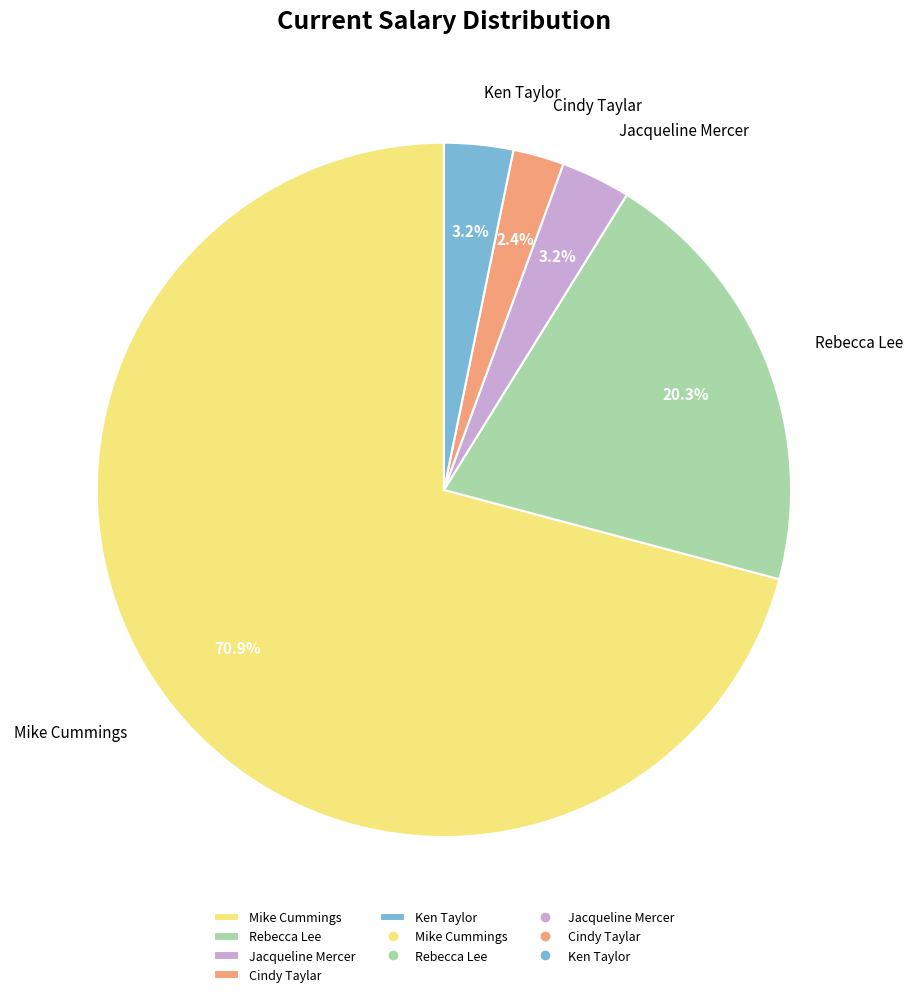

What is the majority slice?

Mike Cummings